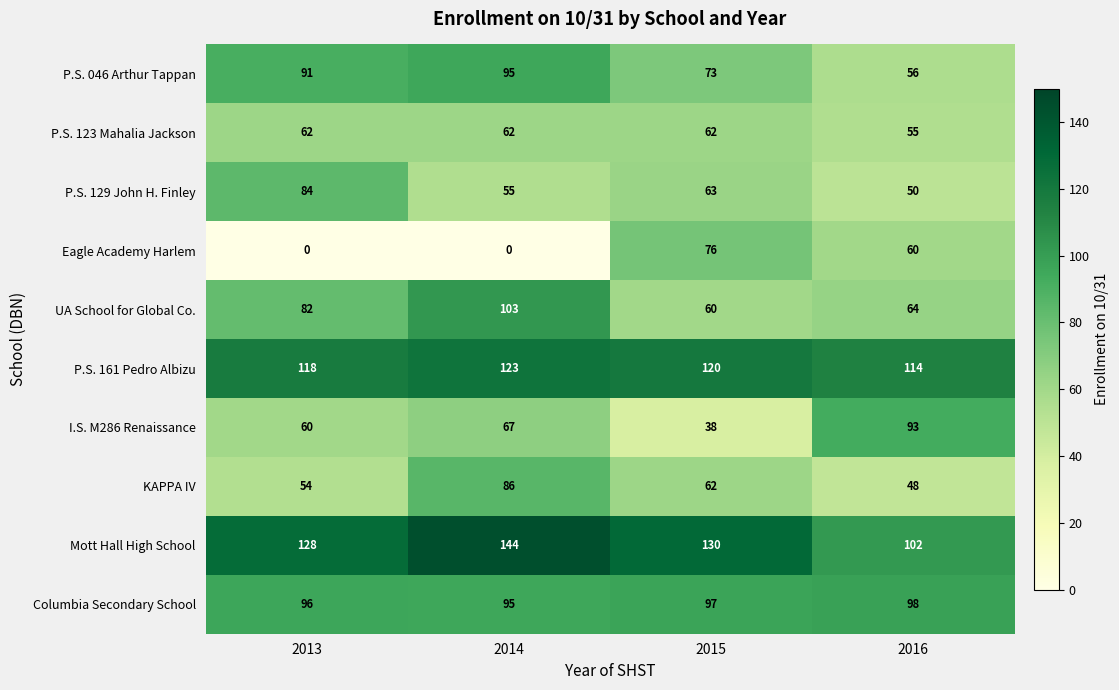

Between 2013 and 2015, which series saw the biggest shift?

Eagle Academy Harlem